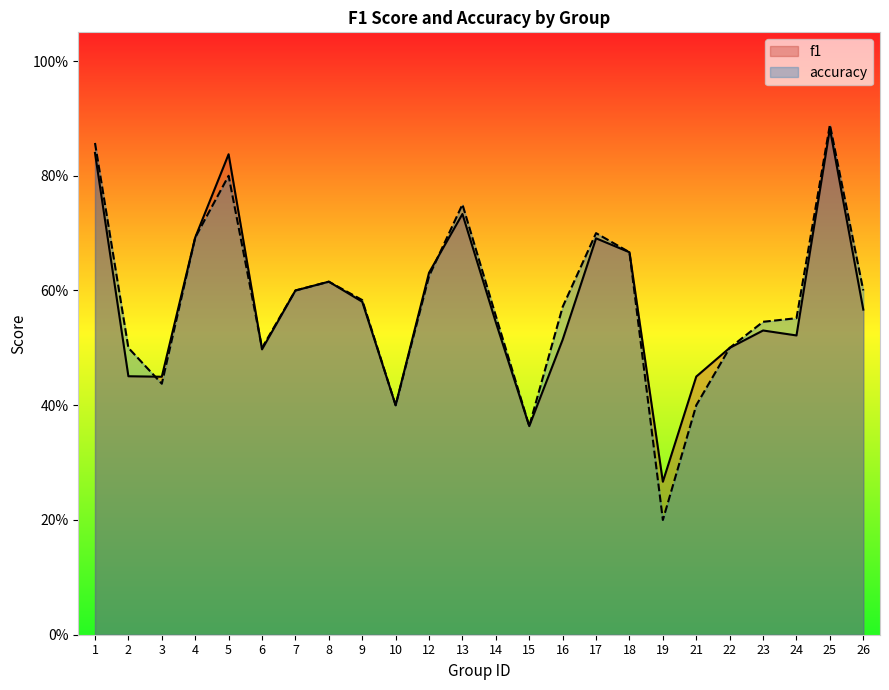

What is the total value across all series at 19?

0.5